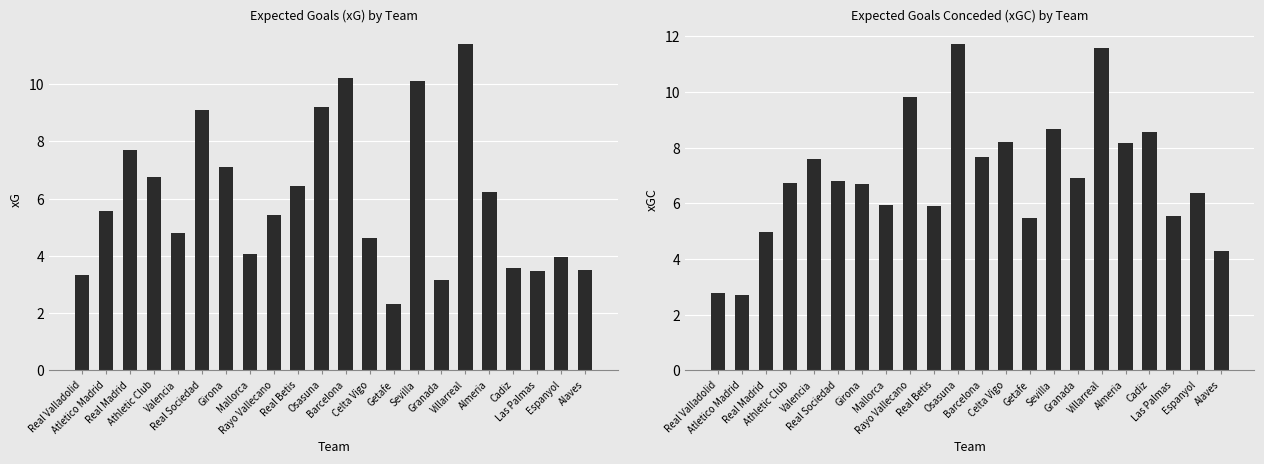

True or false: xG has a value of 10.9 at Real Betis.

False